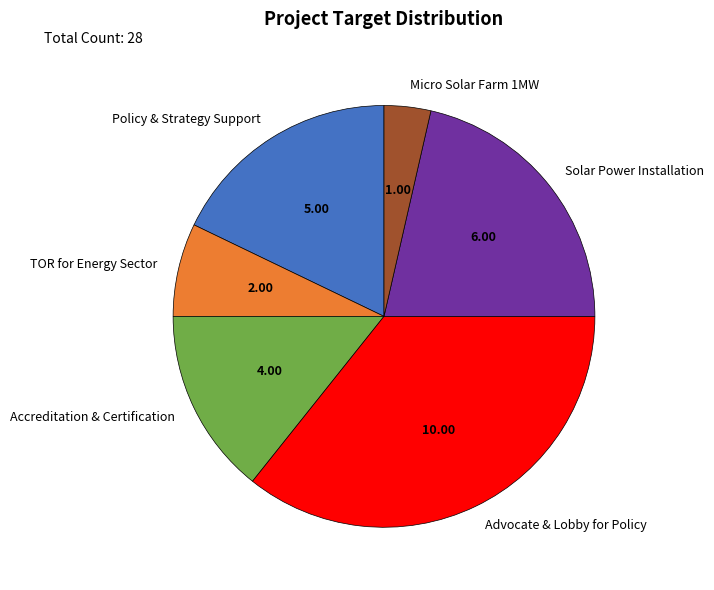

Which slice is the smallest?

Micro Solar Farm 1MW